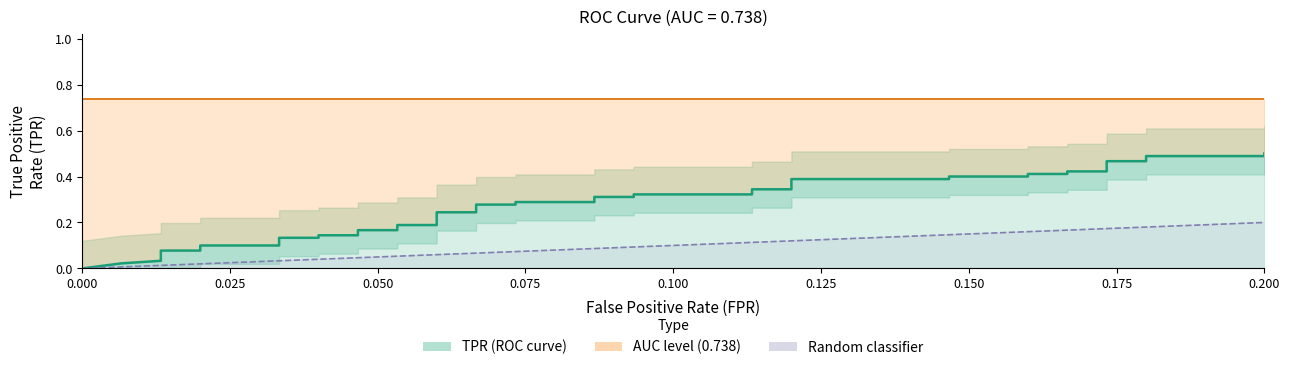

True or false: the data shows 0.0 at 3.

False